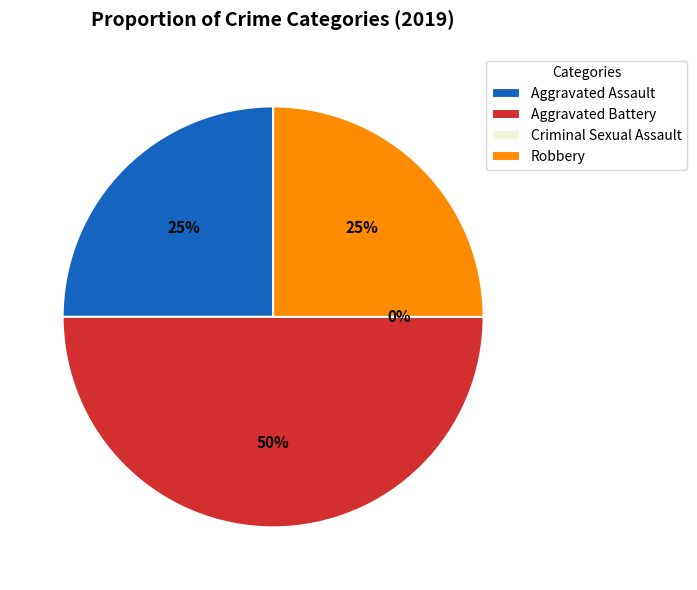

What percentage do Aggravated Assault and Aggravated Battery together represent?

75.0%